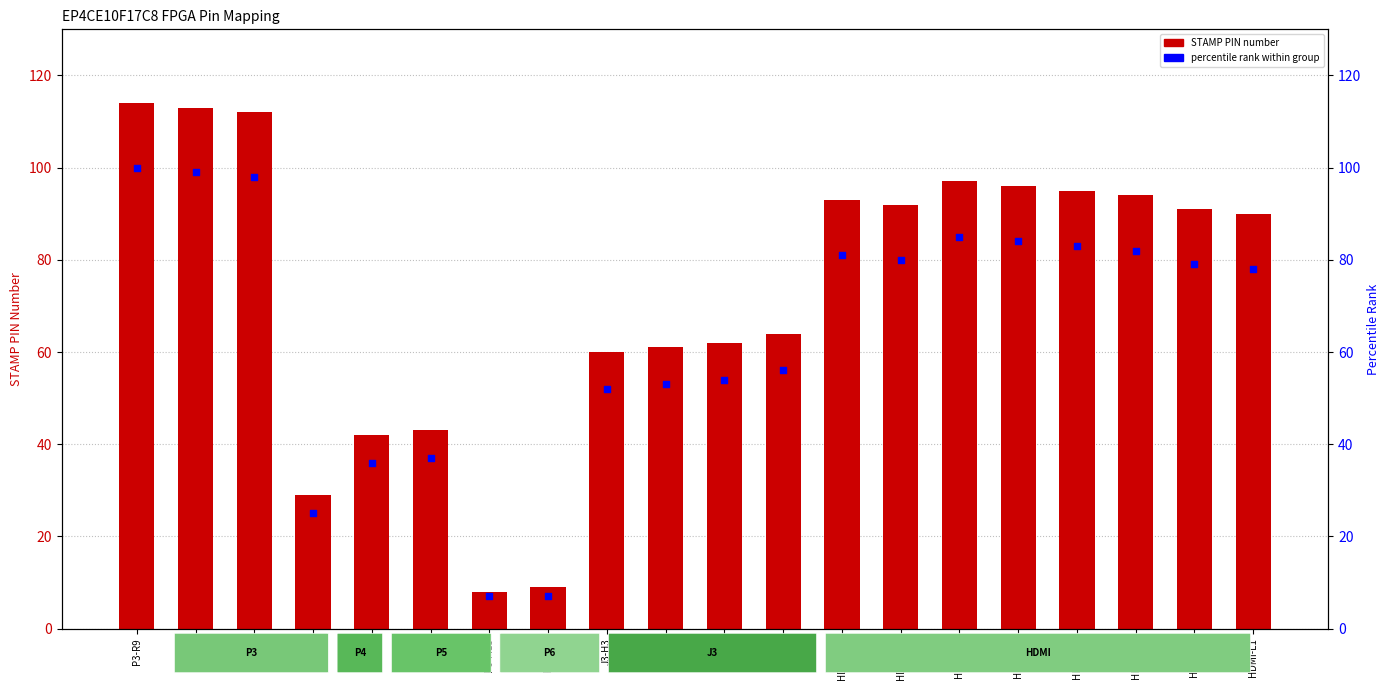

At which category is the sum across all series the highest?

P3-R9